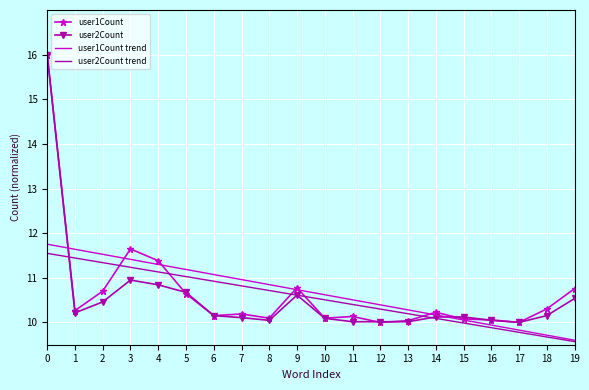

After their last crossing, which series has the higher values: user1Count or user2Count trend?

user1Count